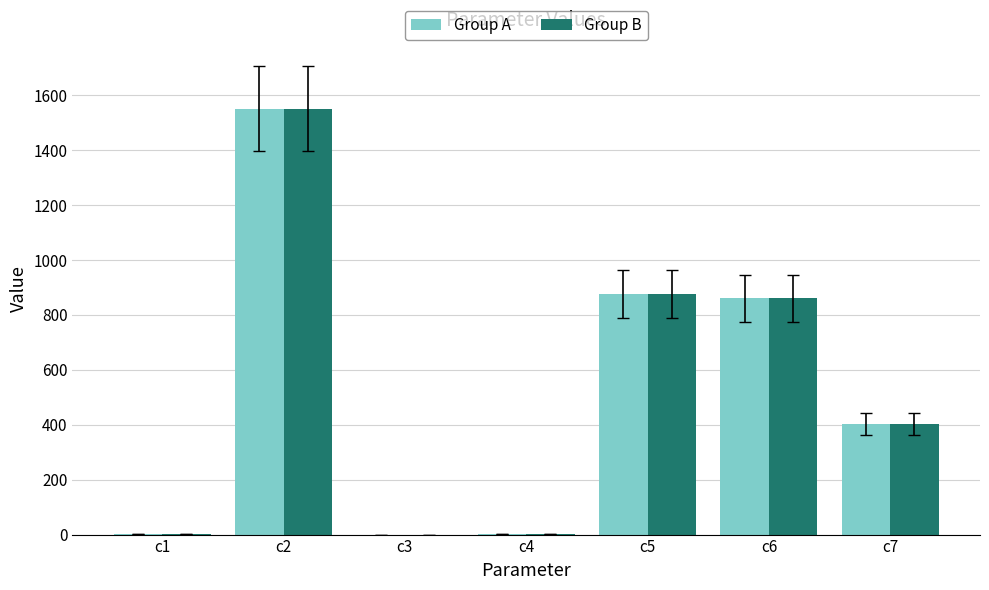

What is the maximum value for Group B?

1551.4